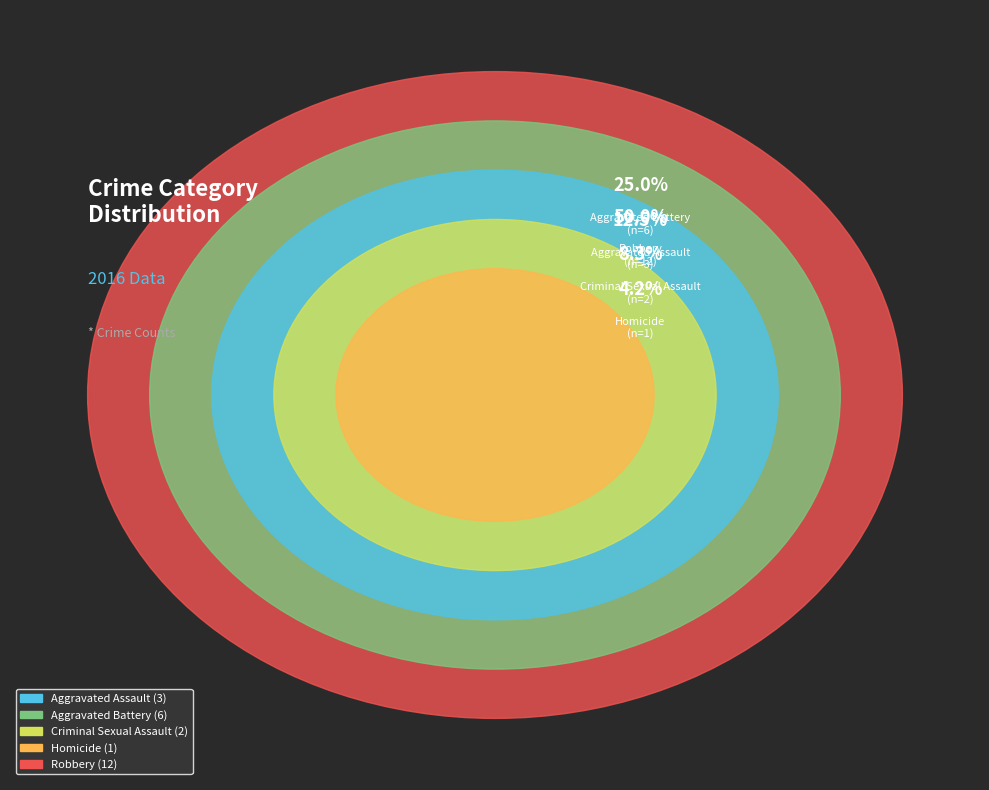

To the nearest percent, what is the average slice percentage?

20%